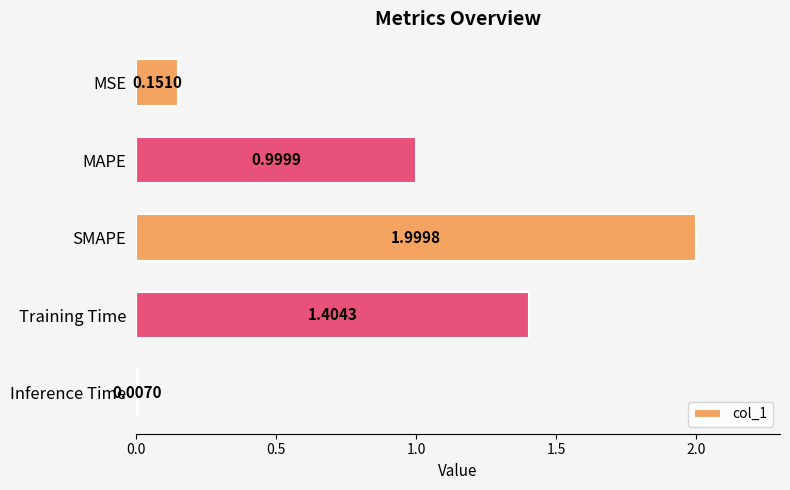

How many series are shown in this chart?

1